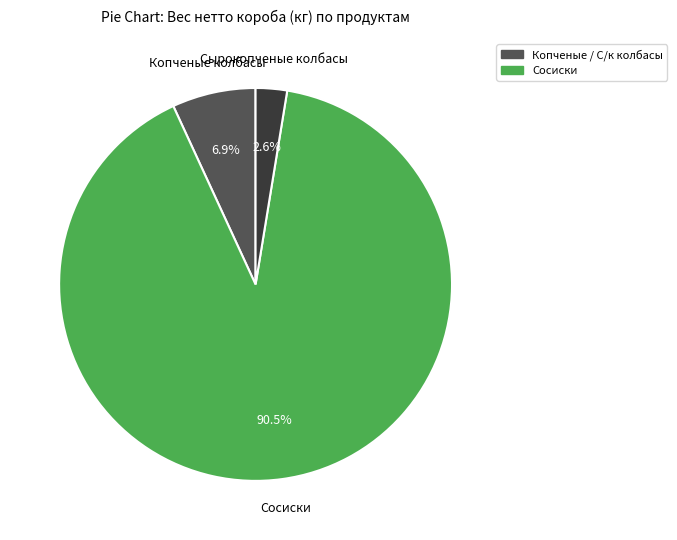

Does any single category account for the majority?

Yes